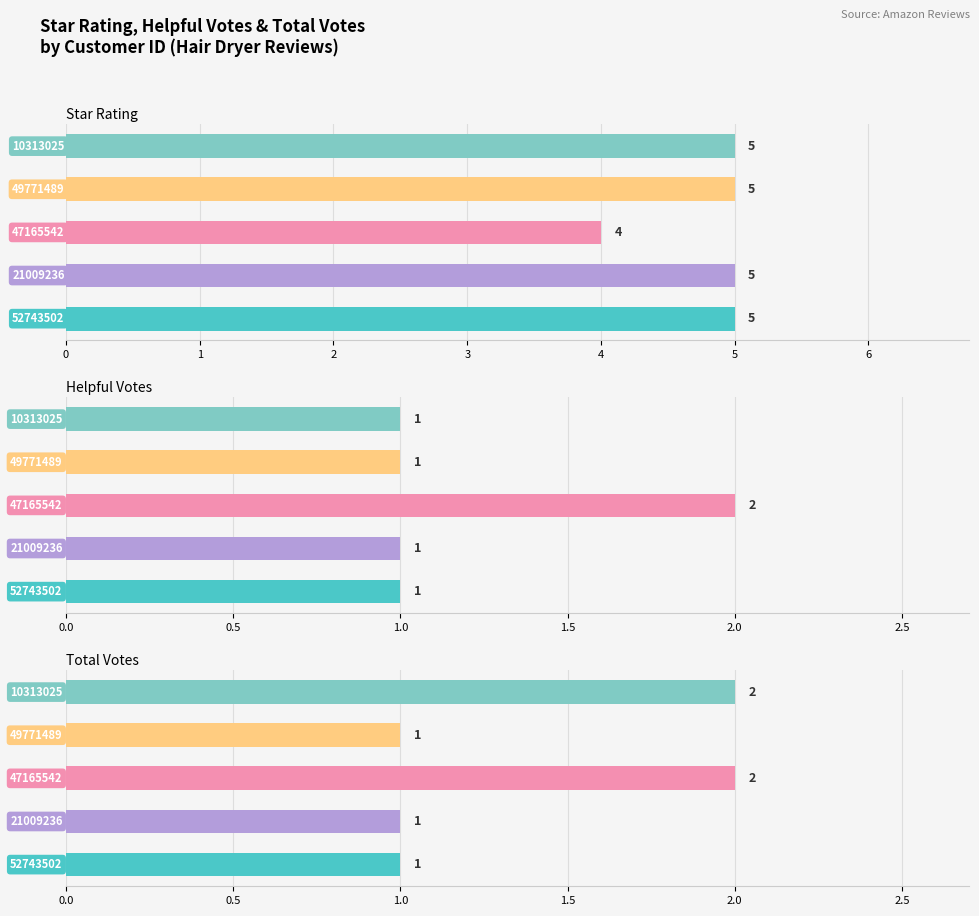

What is the average value of the total_votes series?

1